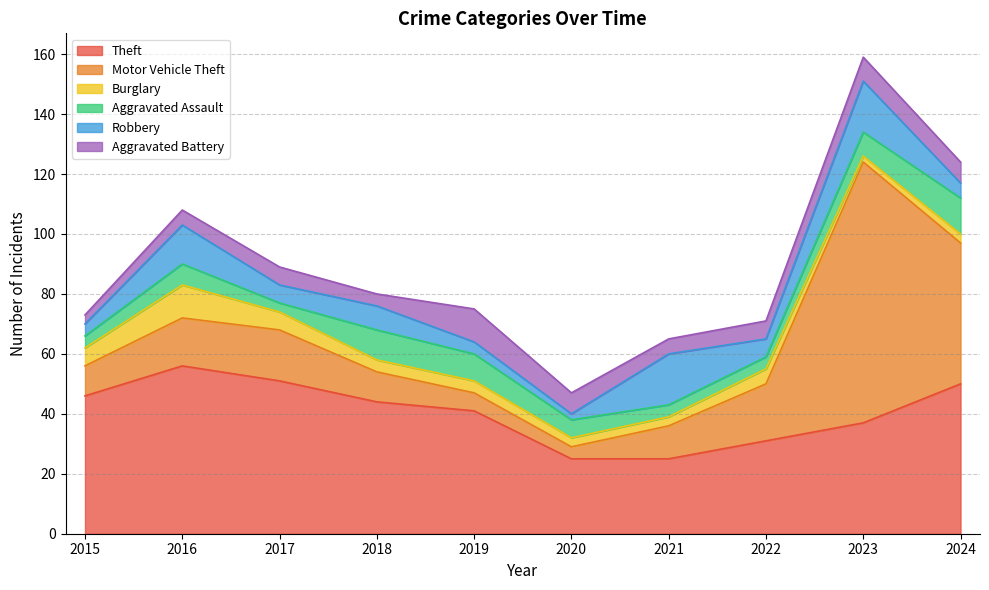

Reading left to right, what are all the values shown in this chart?

Theft: 2015=46	2016=56	2017=51	2018=44	2019=41	2020=25	2021=25	2022=31	2023=37	2024=50
Motor Vehicle Theft: 2015=10	2016=16	2017=17	2018=10	2019=6	2020=4	2021=11	2022=19	2023=87	2024=47
Burglary: 2015=6	2016=11	2017=6	2018=4	2019=4	2020=3	2021=3	2022=5	2023=2	2024=3
Aggravated Assault: 2015=4	2016=7	2017=3	2018=10	2019=9	2020=6	2021=4	2022=4	2023=8	2024=12
Robbery: 2015=4	2016=13	2017=6	2018=8	2019=4	2020=2	2021=17	2022=6	2023=17	2024=5
Aggravated Battery: 2015=3	2016=5	2017=6	2018=4	2019=11	2020=7	2021=5	2022=6	2023=8	2024=7